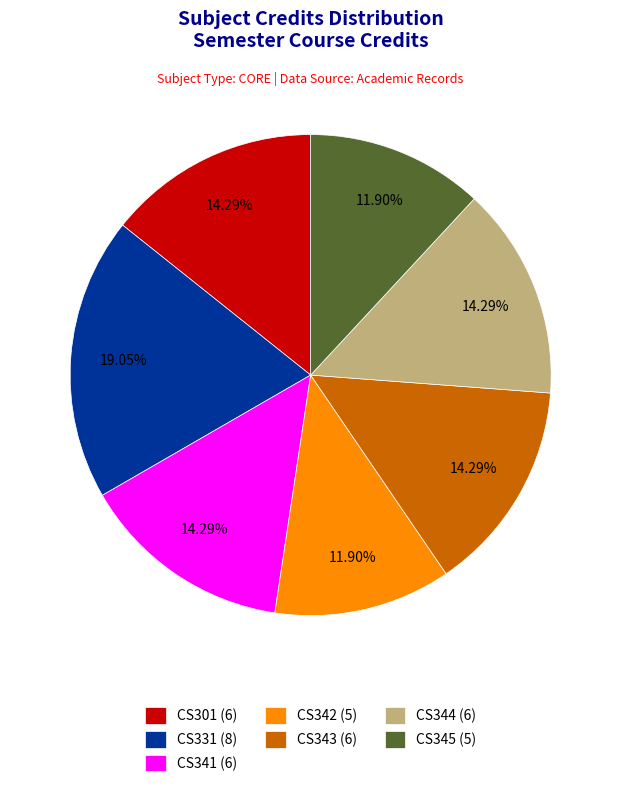

To the nearest percent, what is the difference between the CS331 (8) and CS343 (6) slice percentages?

5%